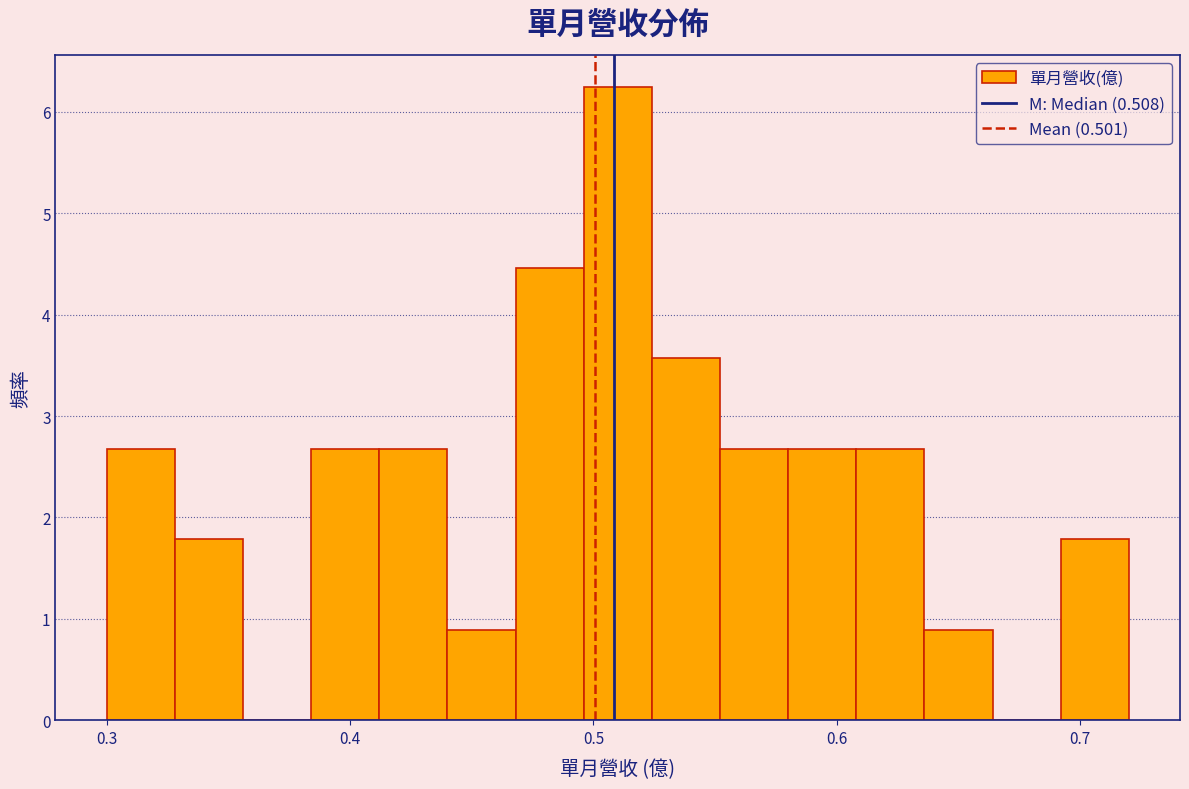

Read against the x-axis, roughly where is the centre of the tallest bar?

0.51